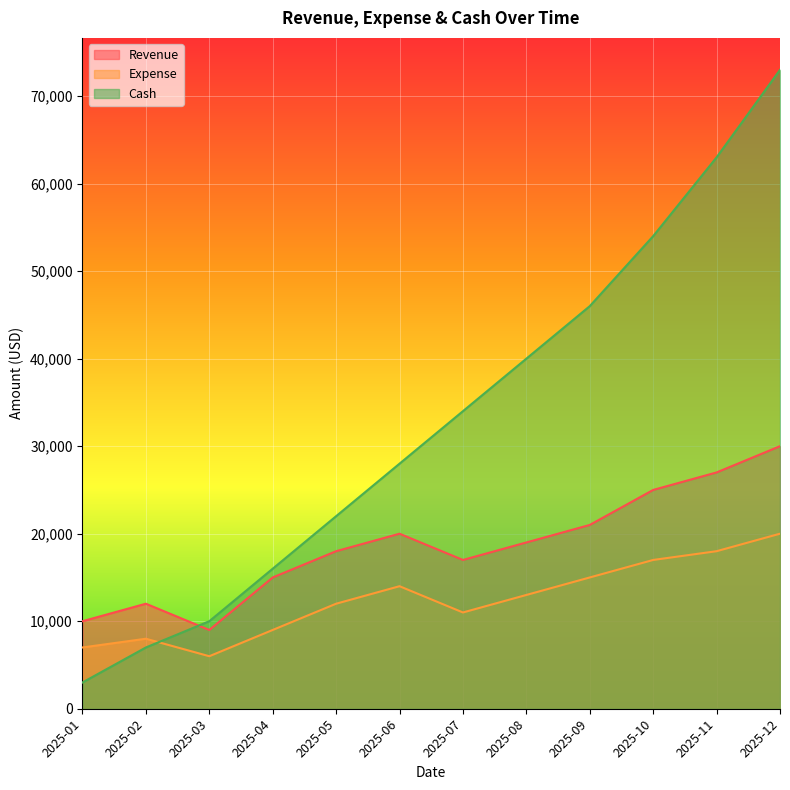

True or false: Expense and Revenue intersect in this chart.

False